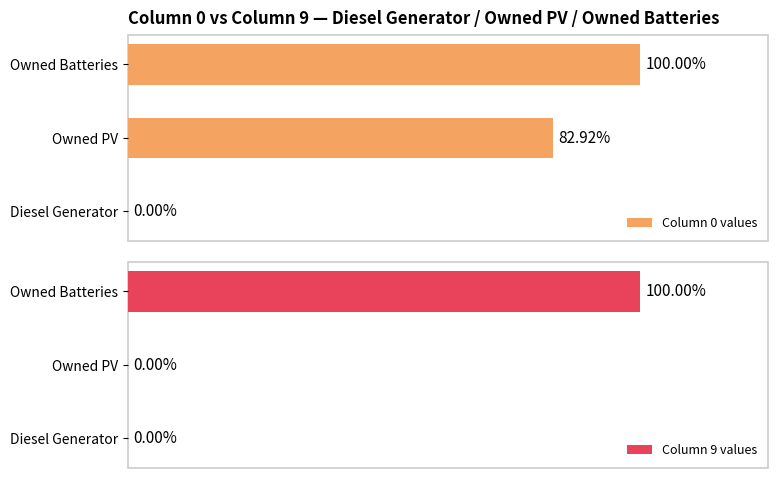

What is the label of the 2nd bar from the left?

Owned PV